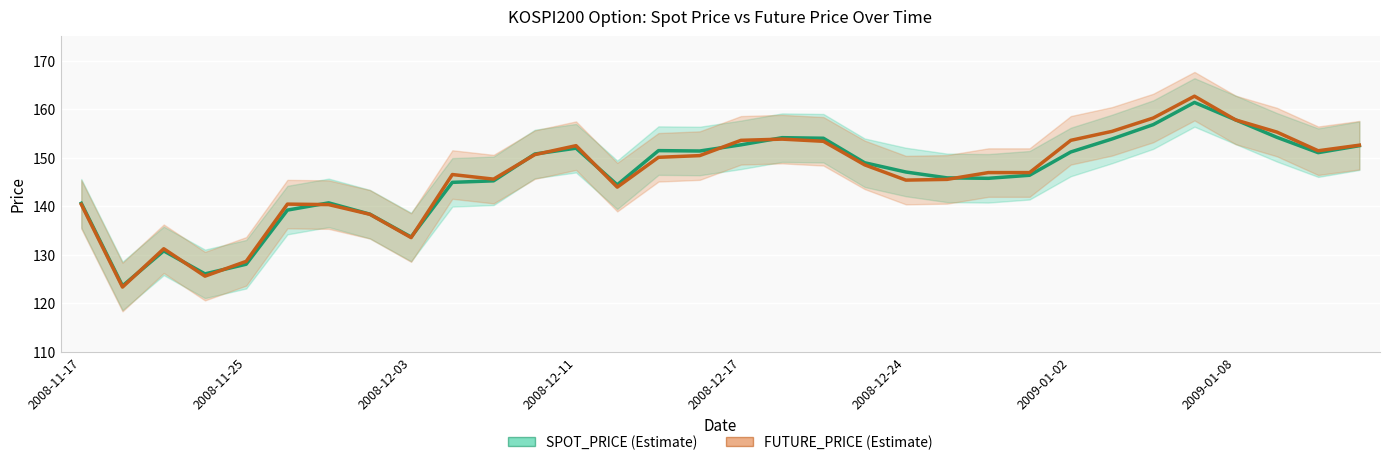

The SPOT_PRICE series shows 85.8 at 19. True or false?

False